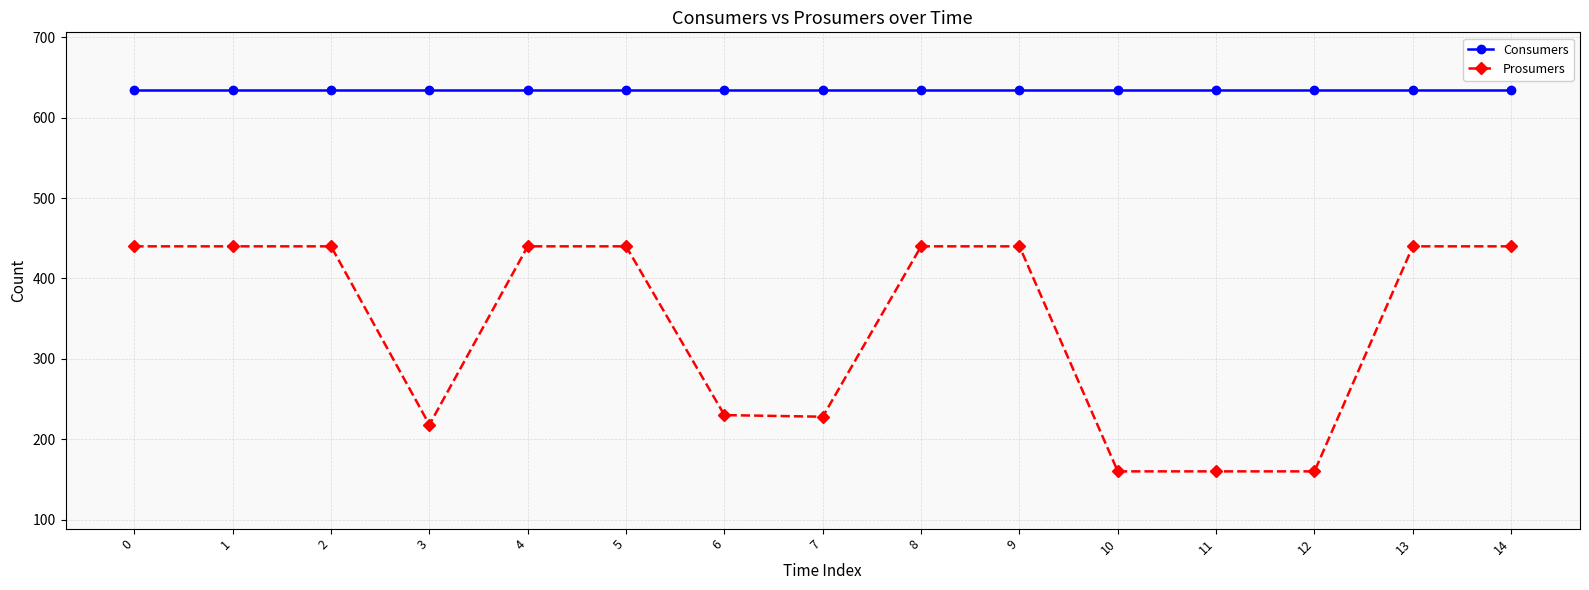

Is the value of Consumers at 2 greater than the value of Prosumers at 6?

Yes